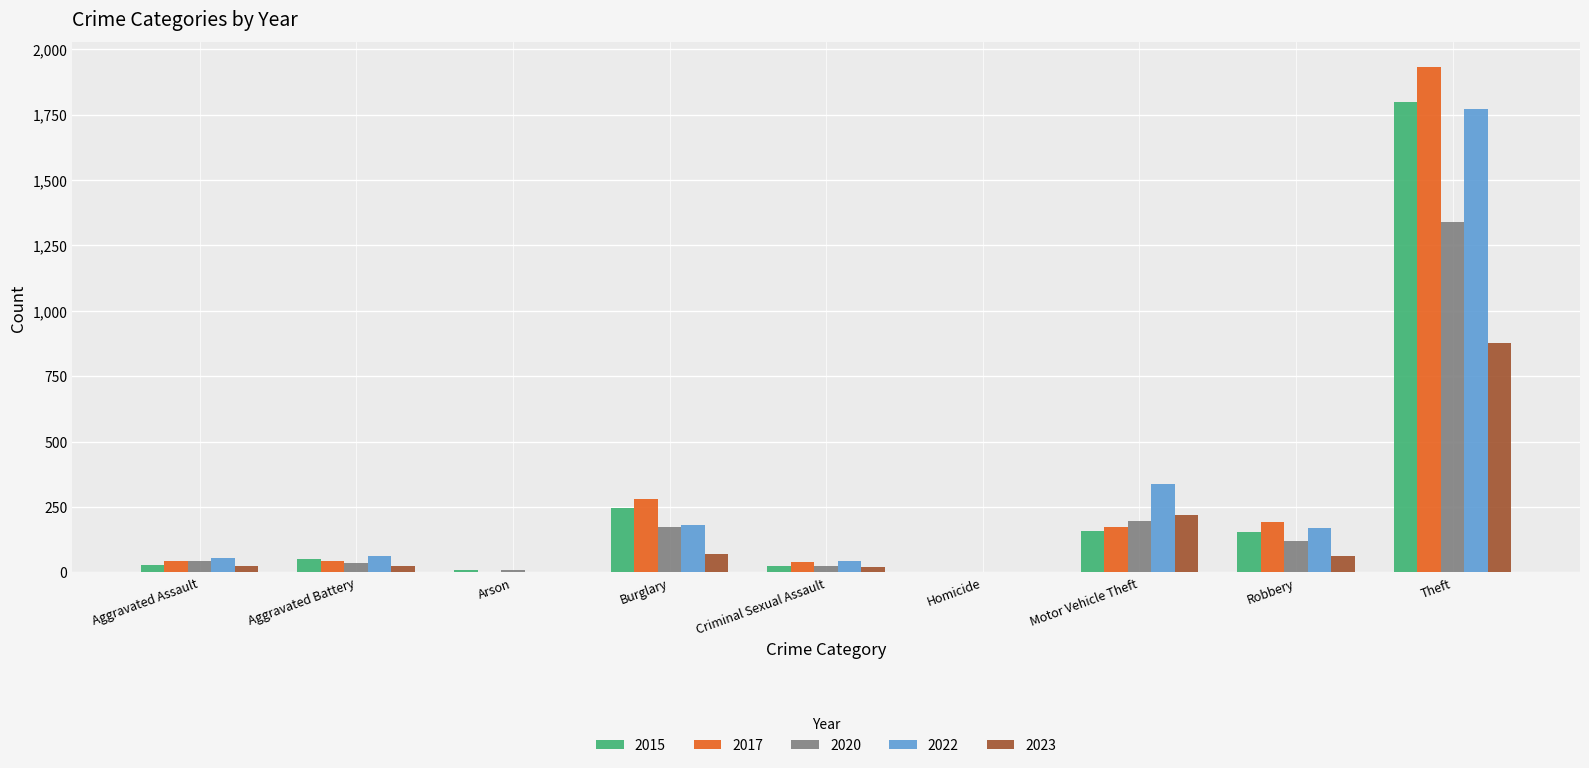

What is the maximum value for 2017?

1931